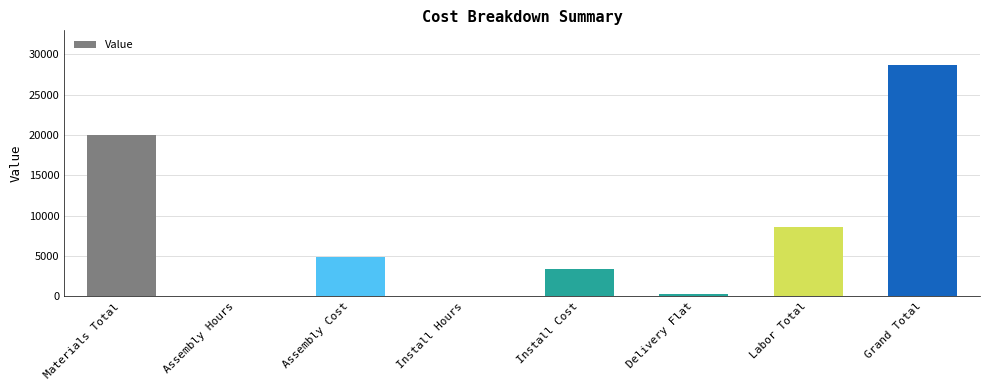

What is the greatest value displayed?

28670.4